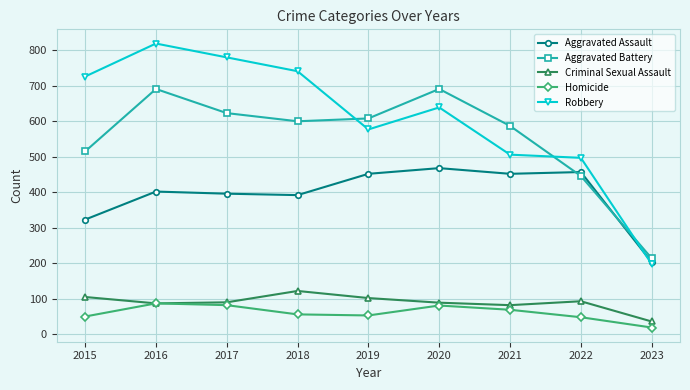

How many categories are shown in the chart?

9